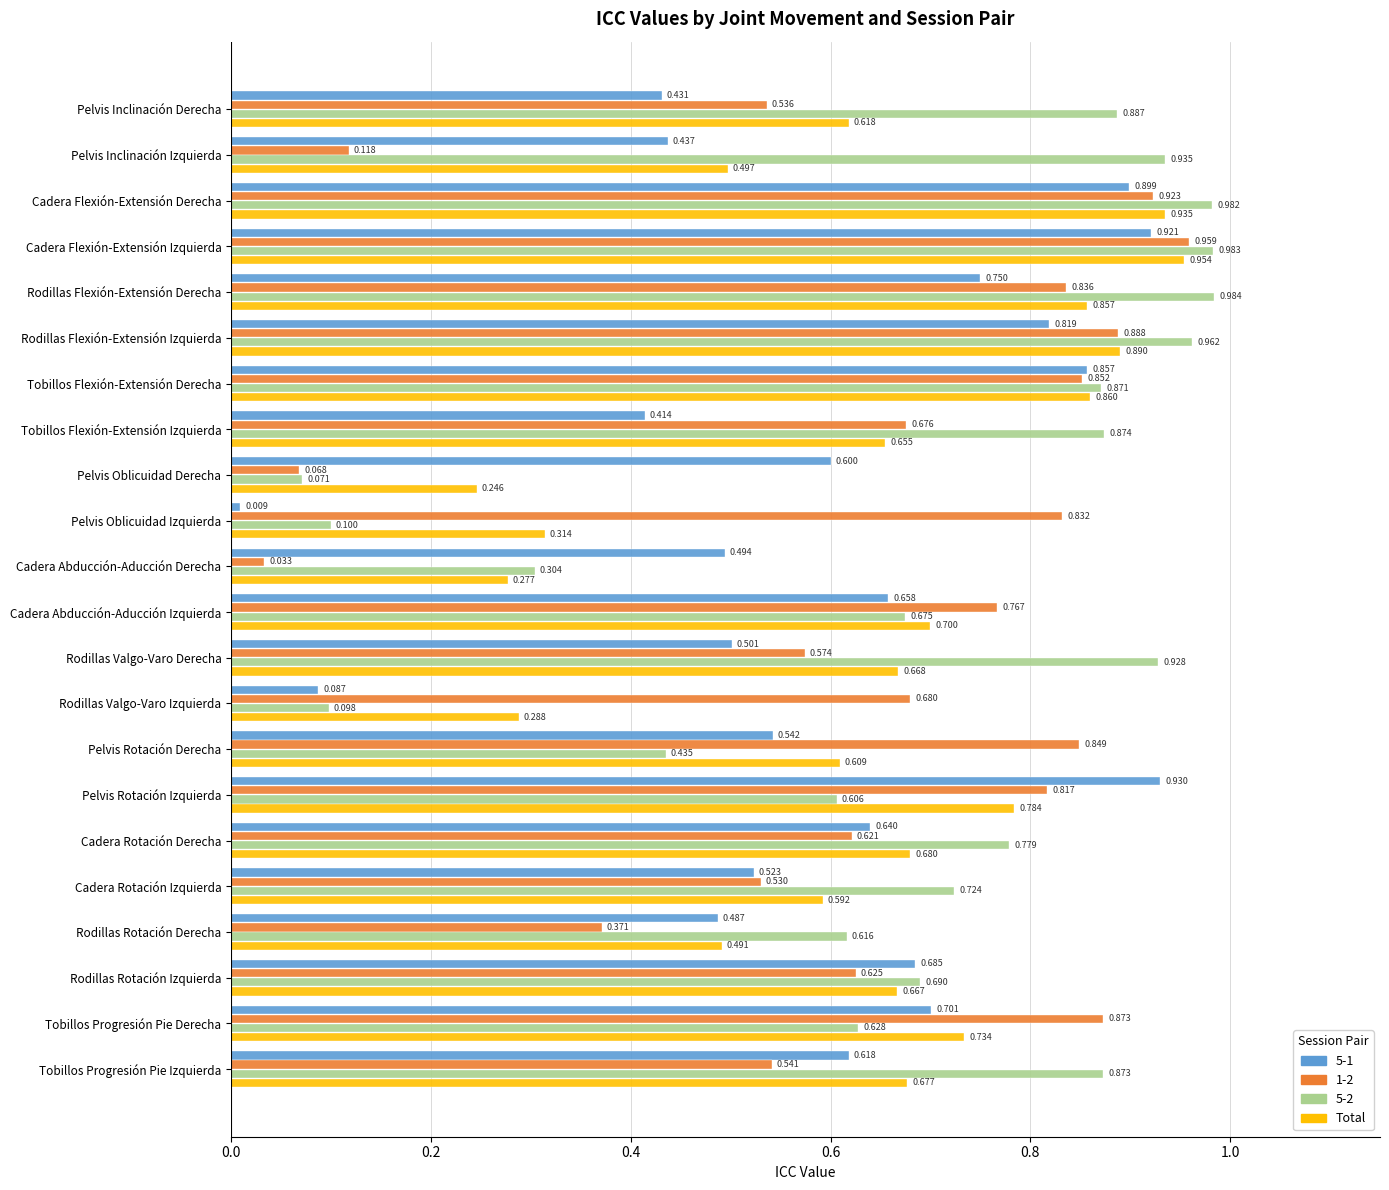

Is the value of Total at Rodillas Rotación Derecha greater than the value of 1-2 at Tobillos Progresión Pie Izquierda?

No